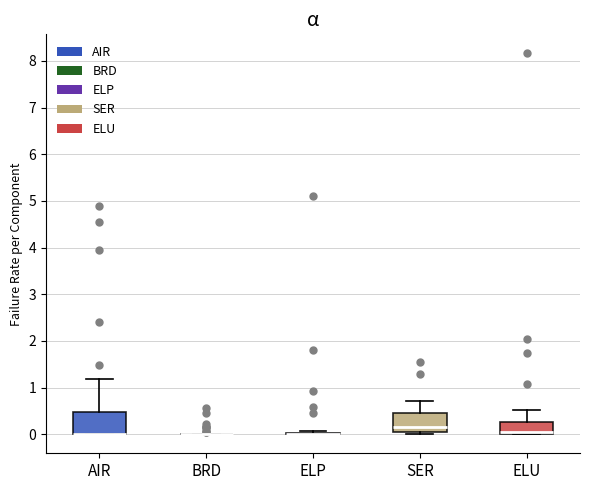

Where does the median line of the box for ELU sit on the y-axis? The values are not printed on the chart, so give them approximately, as read against the axis.

0.1